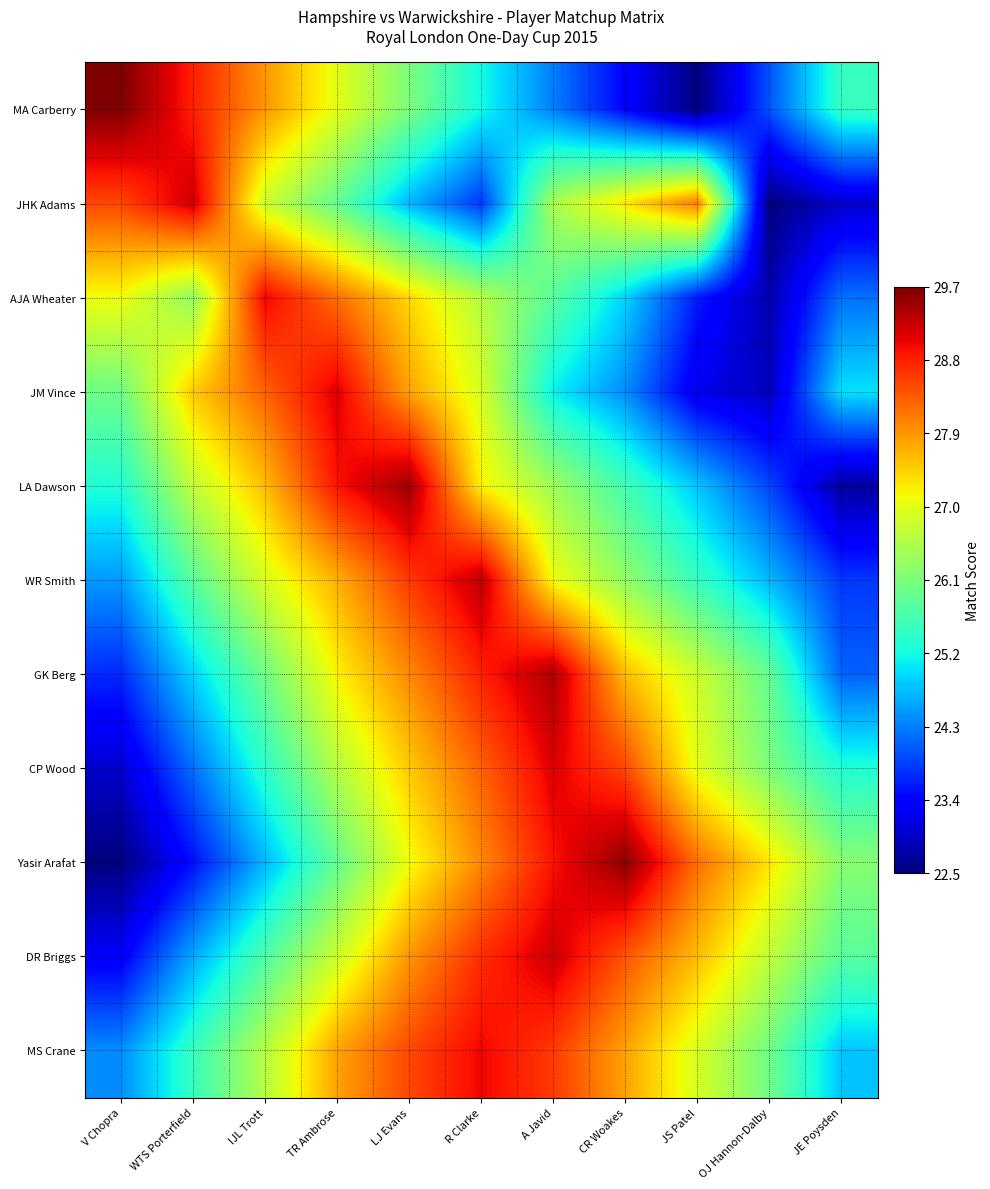

List the series in order of their peak value, highest first.

MA Carberry, Yasir Arafat, LA Dawson, GK Berg, WR Smith, JHK Adams, DR Briggs, JM Vince, CP Wood, AJA Wheater, MS Crane